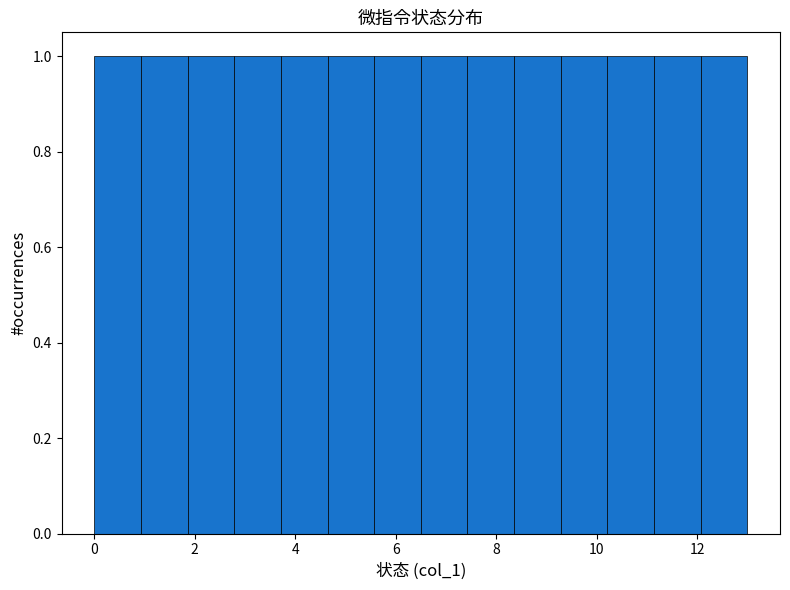

What is the height of the bar covering 9.2 to 10.2 on the x-axis? Neither the bar edges nor the heights are printed on the chart, so give them approximately, as read against the axes.

1